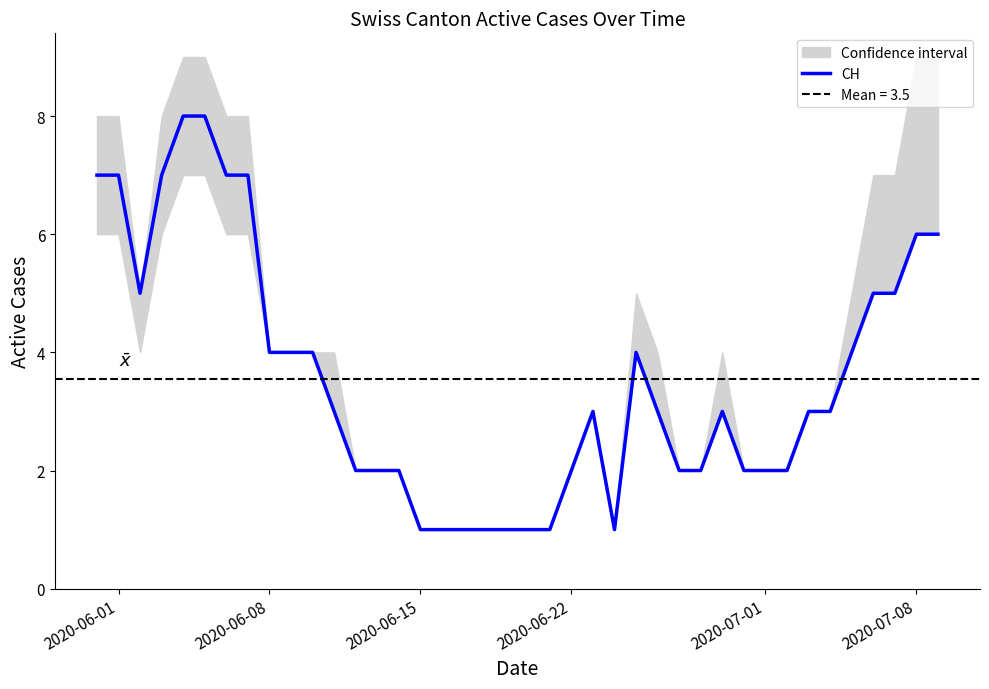

True or false: CH has a value of 2 at 2020-06-22.

True